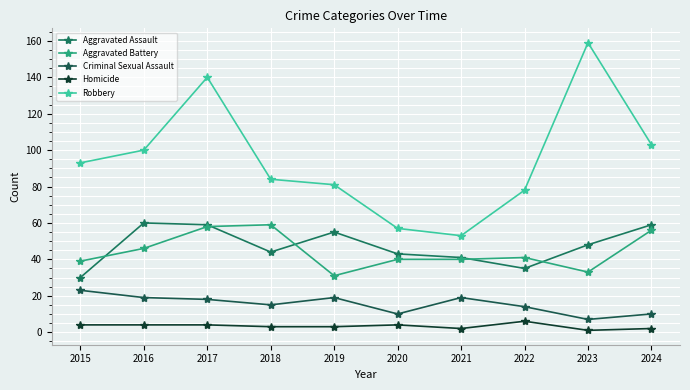

Where is Aggravated Battery nearest to the value 45?

2016